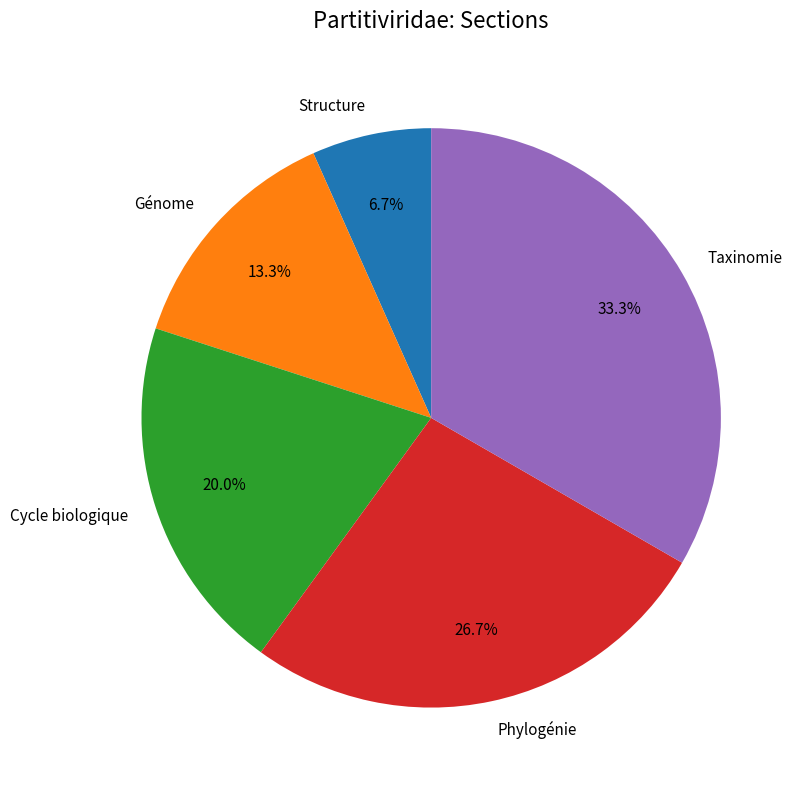

What percentage is the Cycle biologique slice, to the nearest percent?

20%